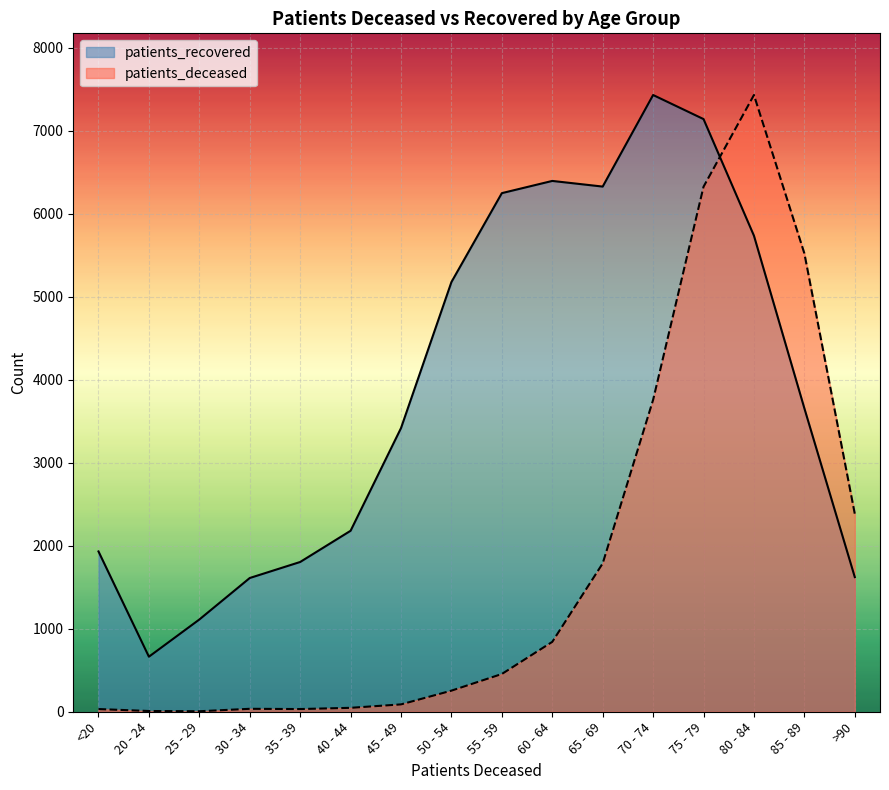

Is it true that patients_deceased equals 54.9 at <20?

False